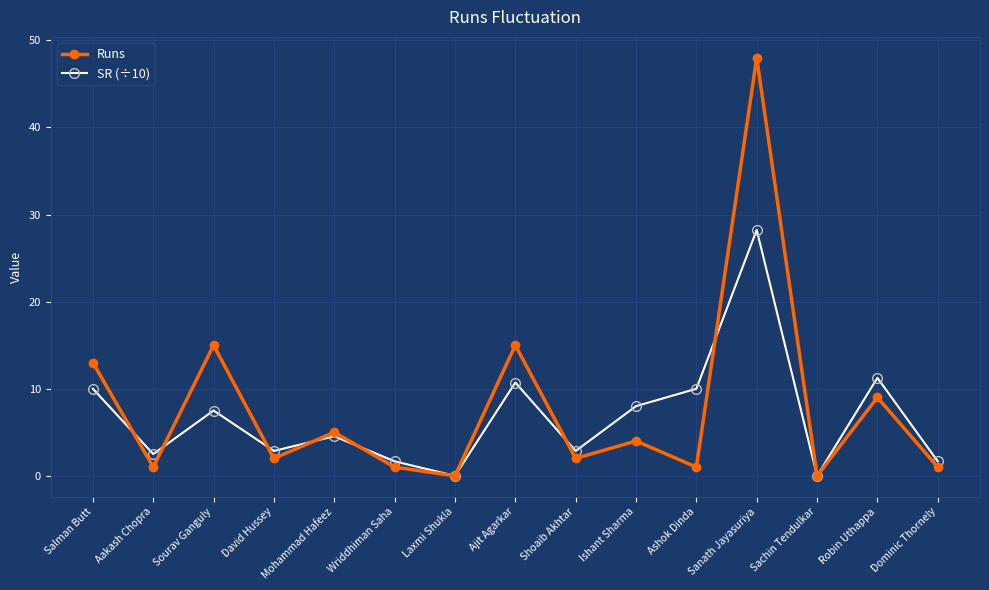

Between which two adjacent categories do SR (÷10) and Runs first intersect?

Salman Butt and Aakash Chopra